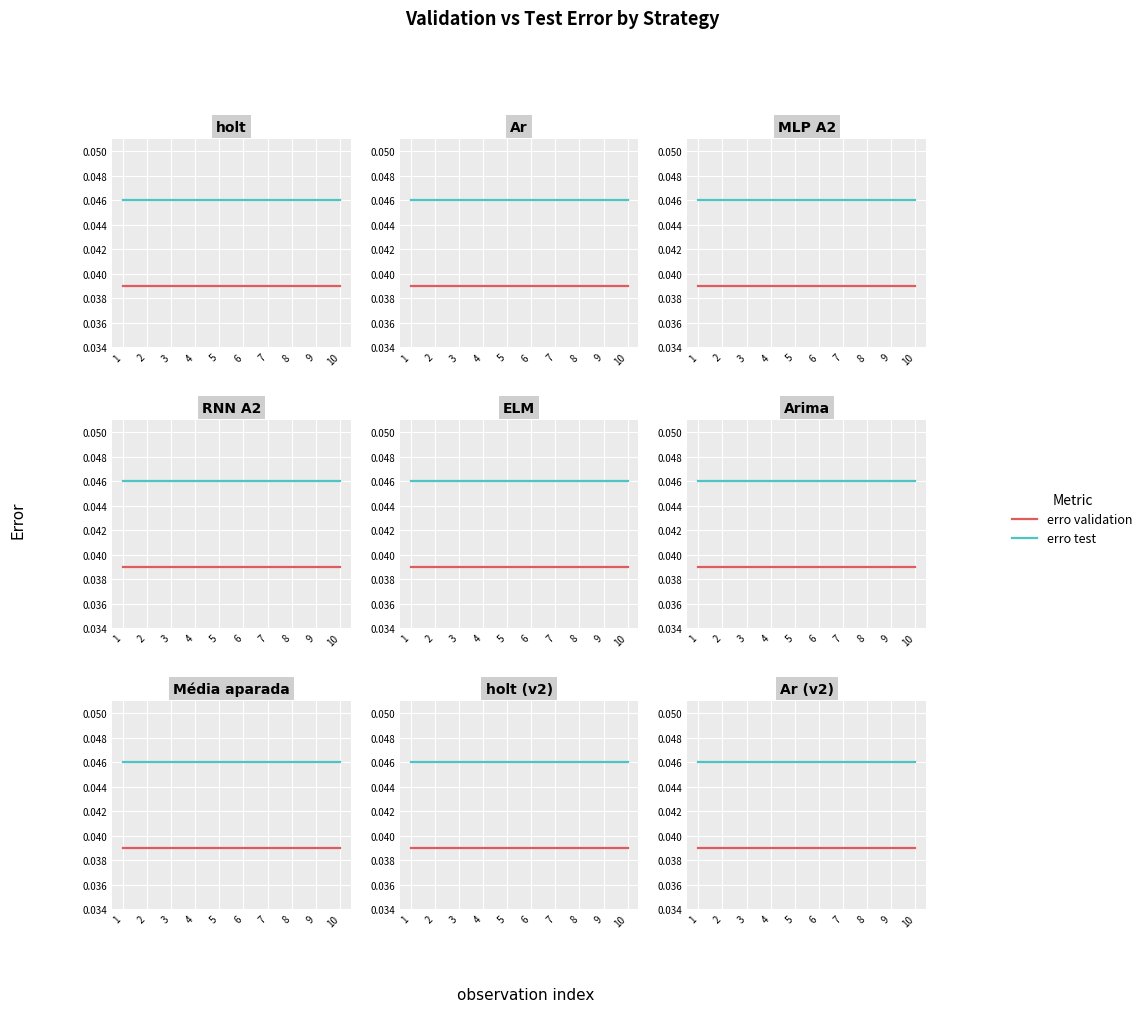

What is the sum of all erro validation values?

0.4